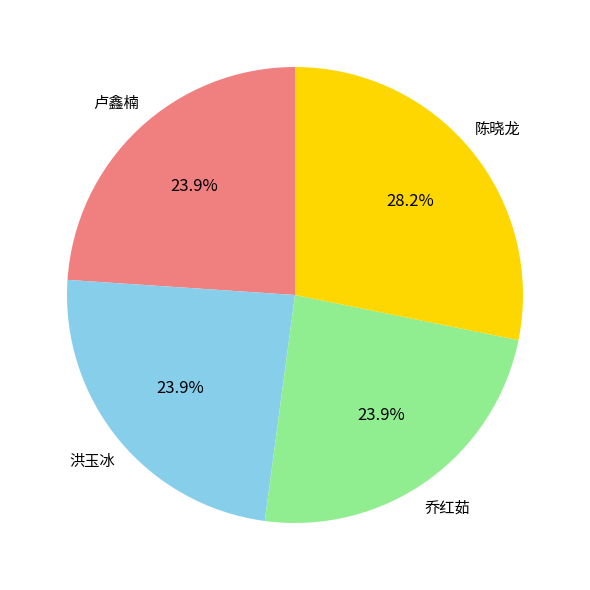

Count the number of slices in the pie.

4